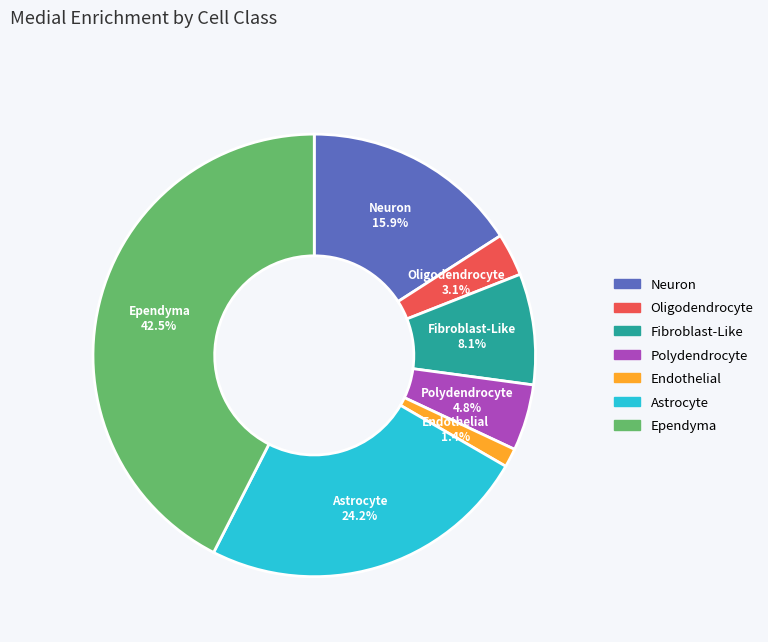

To the nearest percent, what portion does Fibroblast-Like represent?

8%